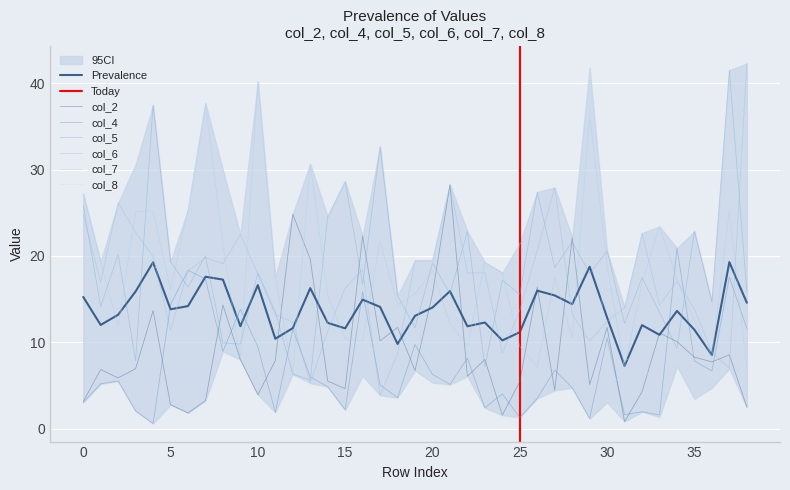

At how many categories does at least one series exceed 18?

35